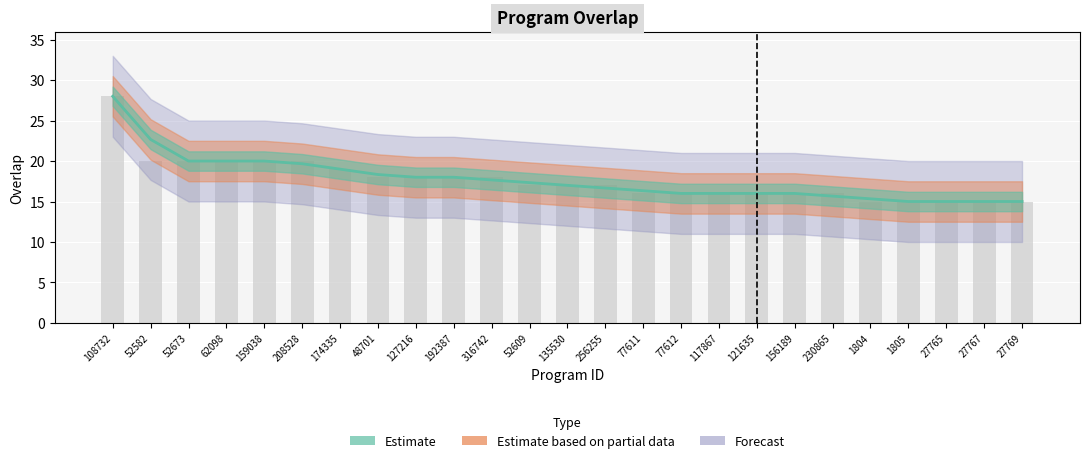

What is the minimum value shown in the chart?

15.0